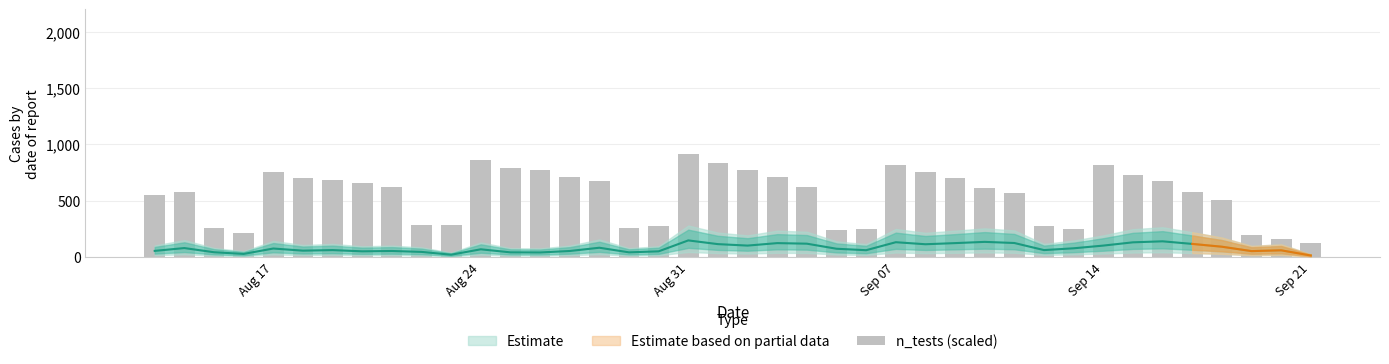

Does the chart contain any negative values?

No